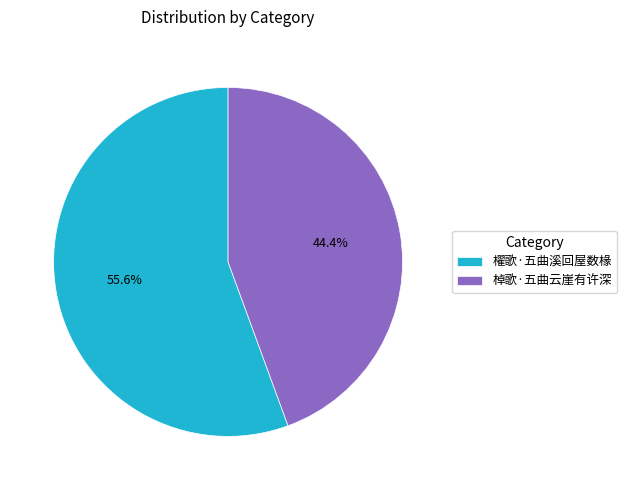

How many segments does this pie chart have?

2